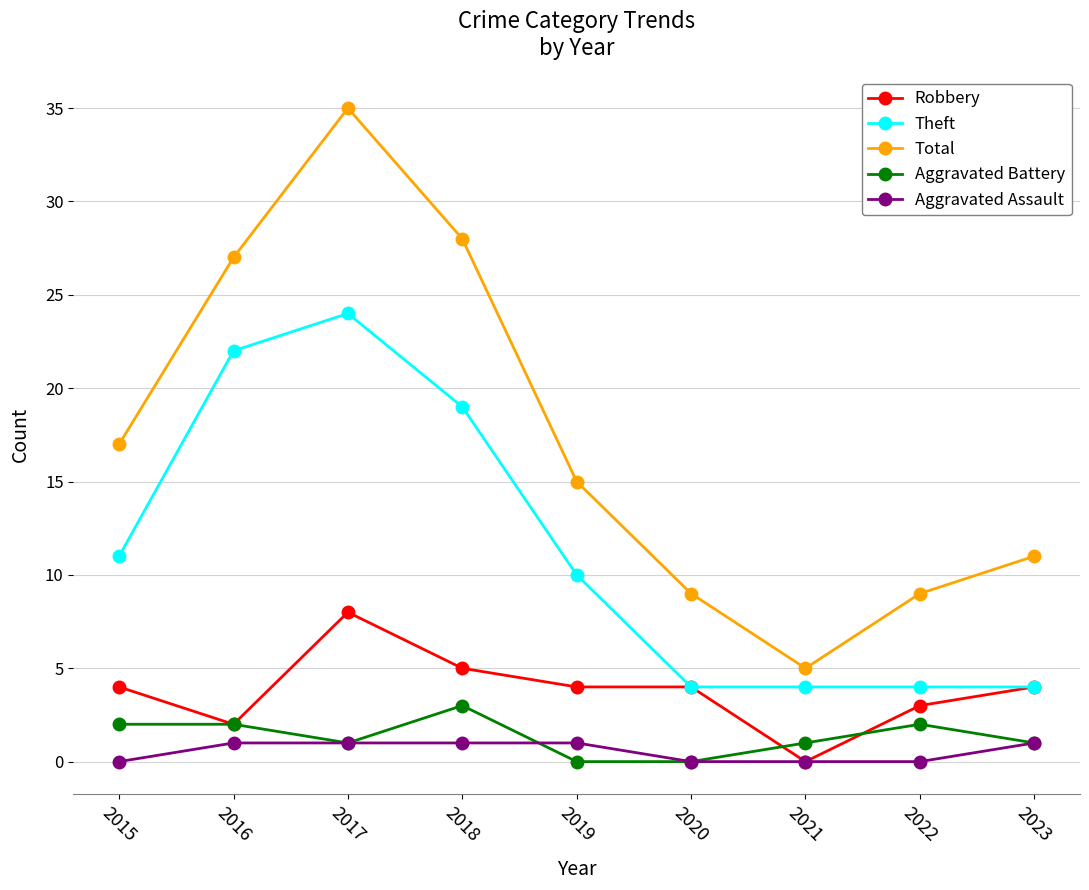

Reading left to right, transcribe all the data shown in this chart.

Robbery: 4	2	8	5	4	4	0	3	4
Theft: 11	22	24	19	10	4	4	4	4
Total: 17	27	35	28	15	9	5	9	11
Aggravated Battery: 2	2	1	3	0	0	1	2	1
Aggravated Assault: 0	1	1	1	1	0	0	0	1